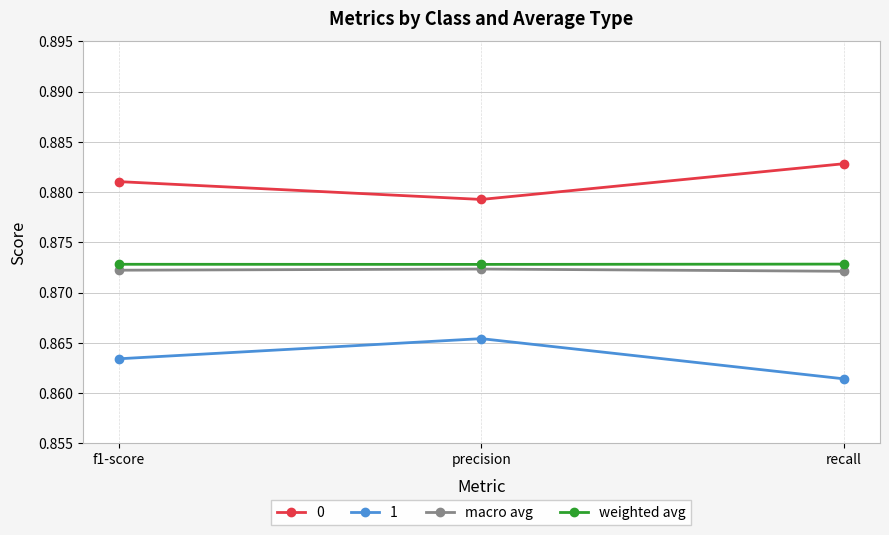

Which category has the lowest value in the 1 series?

recall